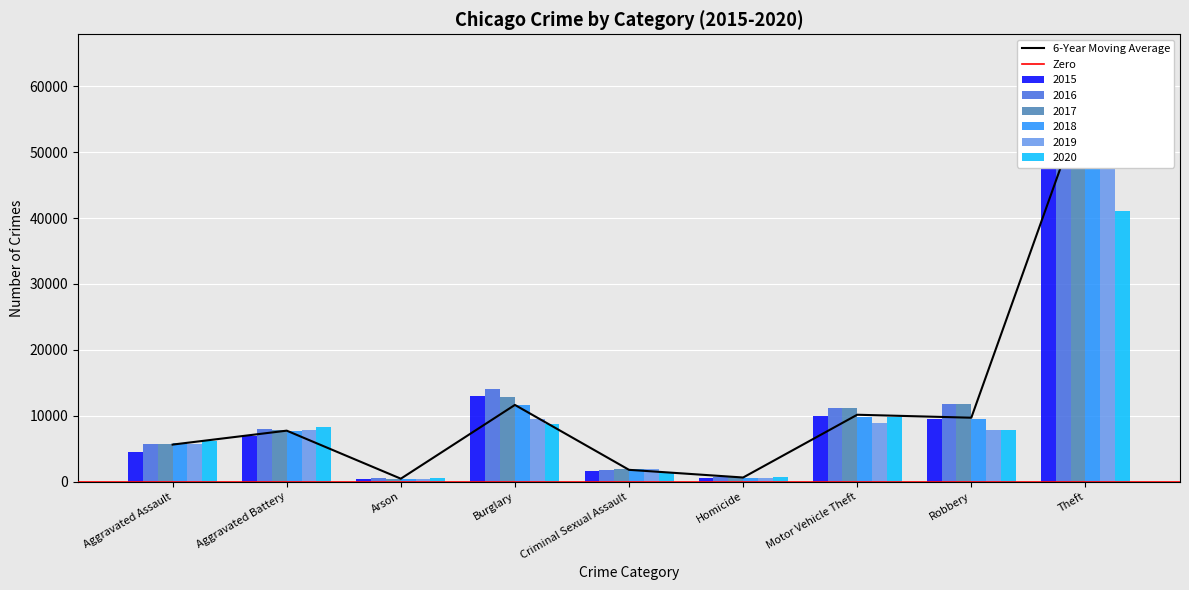

What is the label of the 5th bar from the left?

Criminal Sexual Assault